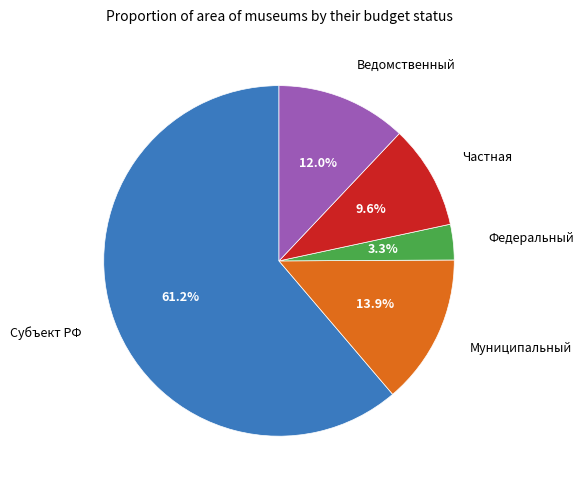

How many slices are in this pie chart?

5